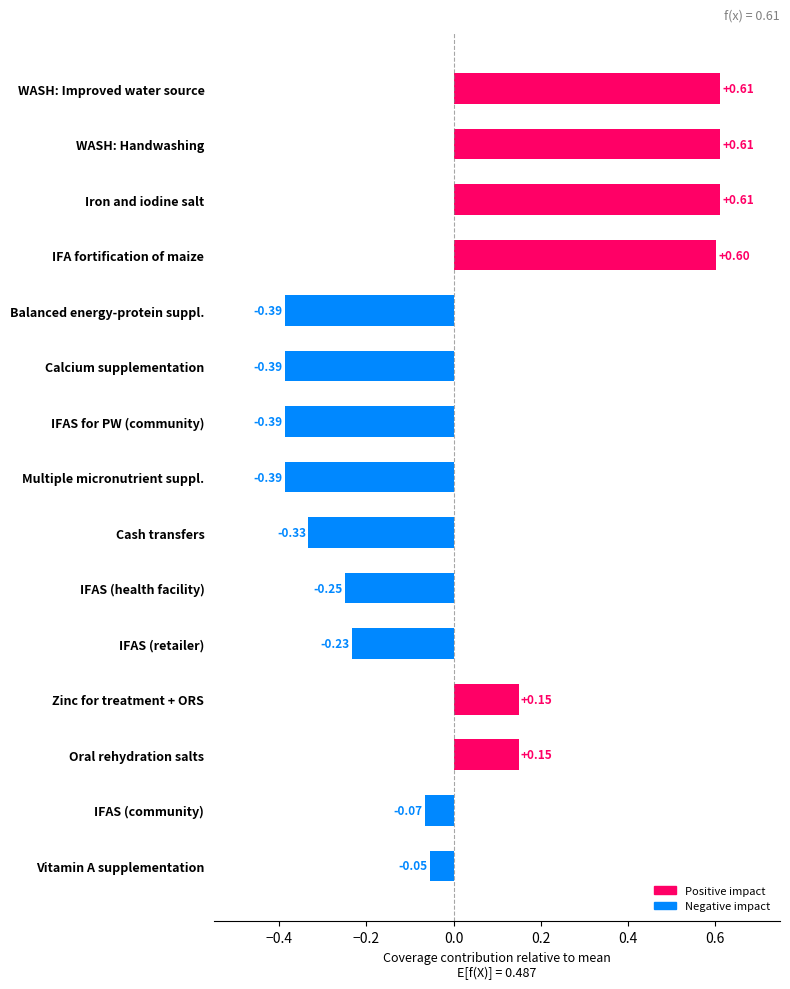

What is the change in value from Vitamin A supplementation to Oral rehydration salts?

+0.2